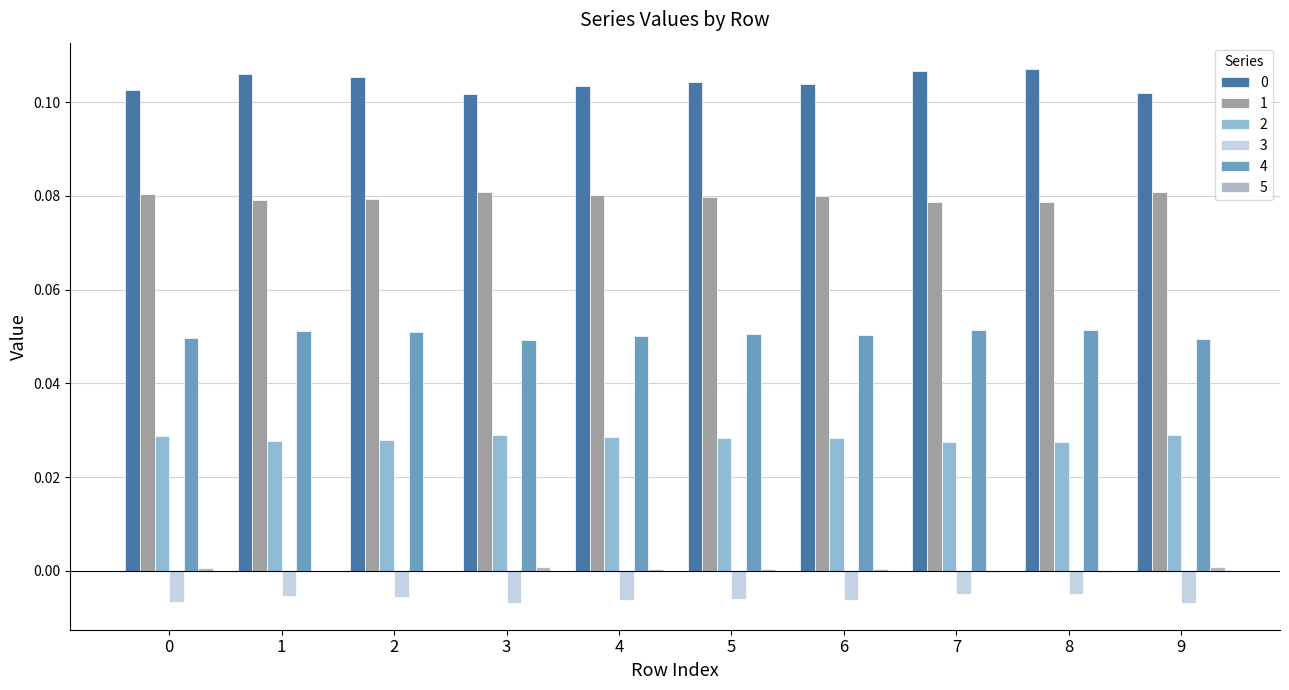

At how many categories does at least one series exceed 0?

10